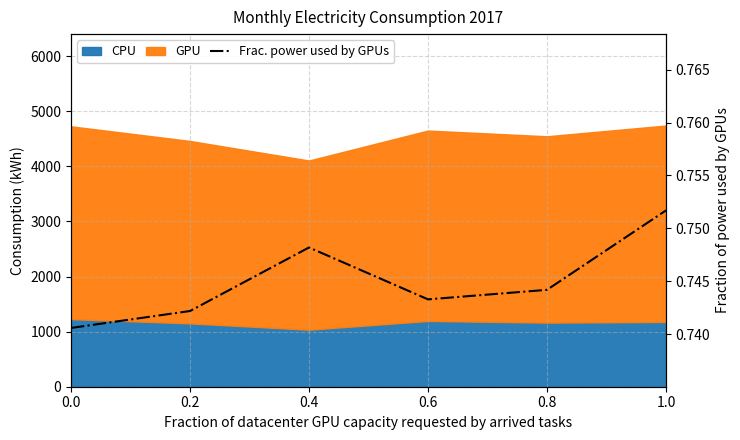

What is the label of the 6th point from the left?

1.0